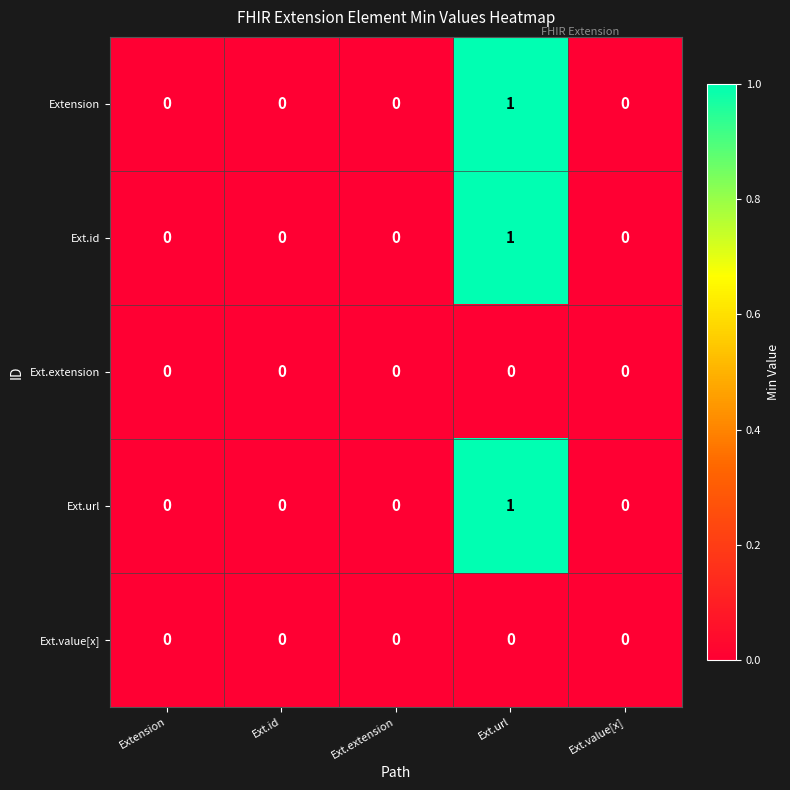

Count the Ext.url values in the range 0 to 1.

5